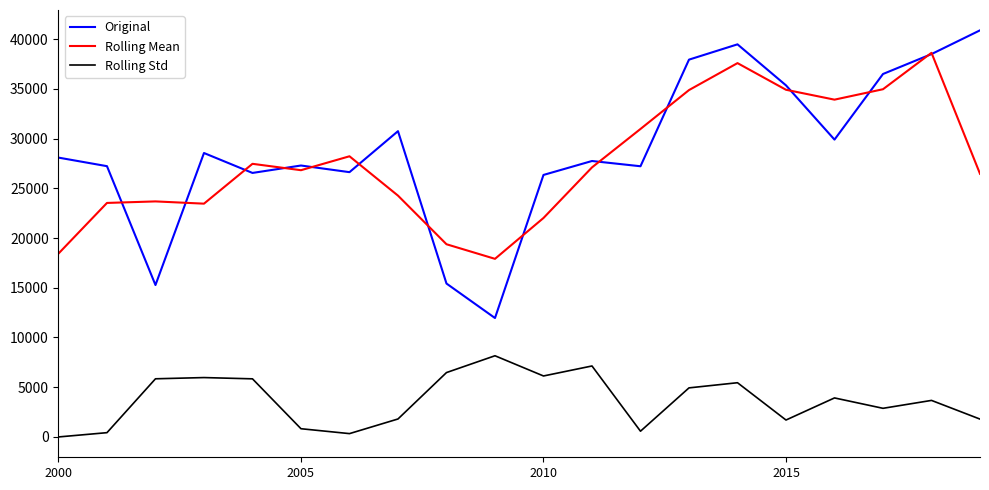

Which series has the largest range (max minus min)?

Original